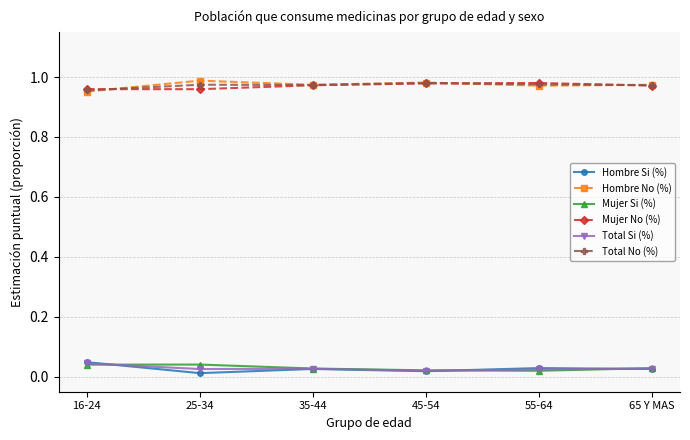

True or false: Total Si (%) and Hombre No (%) cross at least once.

False